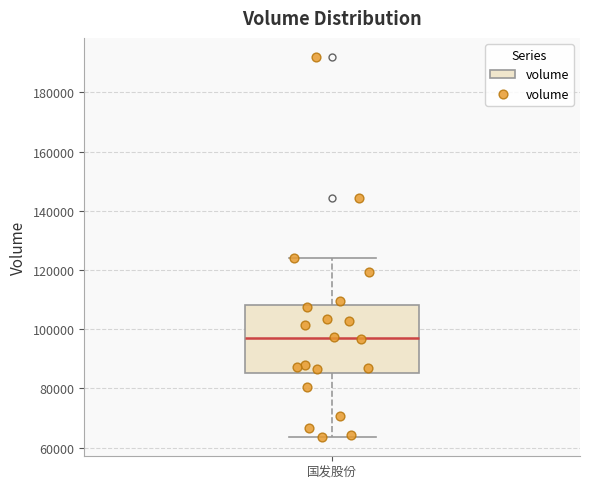

Transcribe this box plot: give where the median line is, the range the box spans, and where the two whiskers end, as read against the y-axis. The values are not printed on the chart, so give them approximately, as read against the axis.

median 96000, box 86000 to 108000, whiskers 64000 to 124000